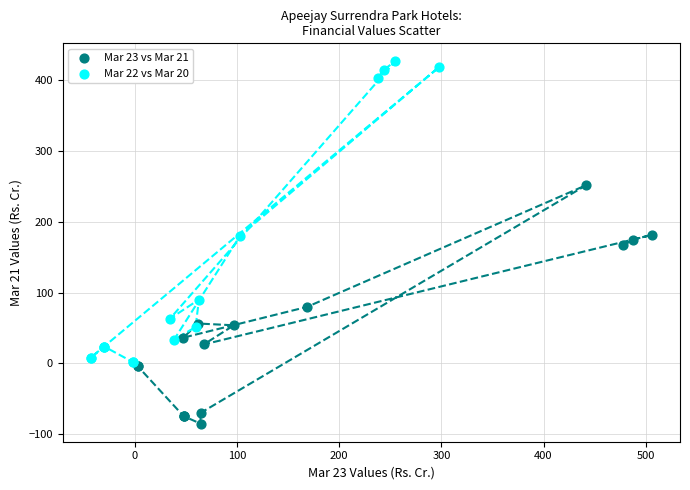

Which series contains the highest Y value?

Mar 22 vs Mar 20